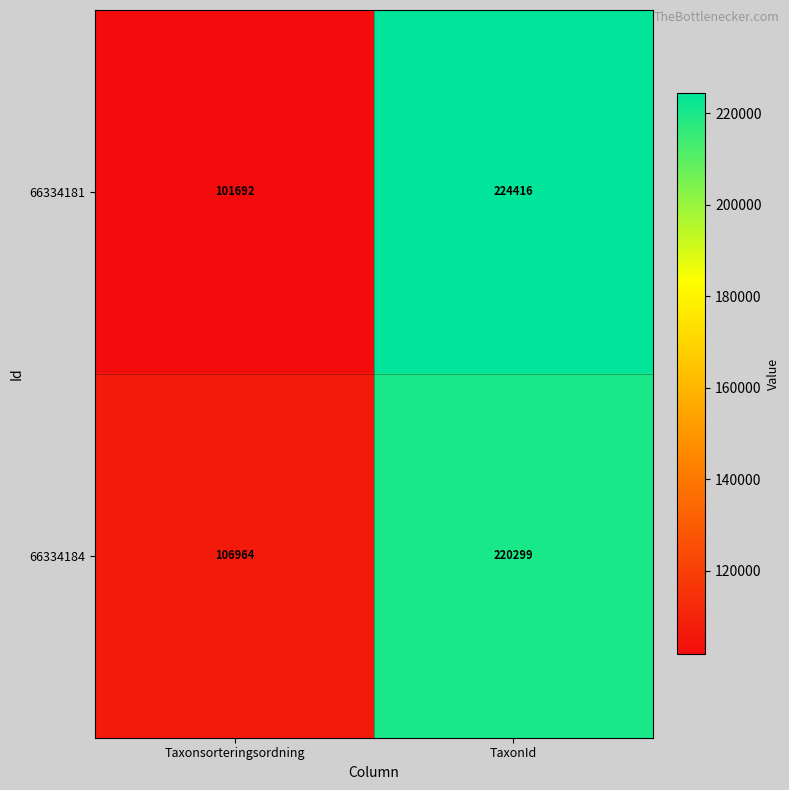

What is the difference between the highest and lowest values at TaxonId?

4117